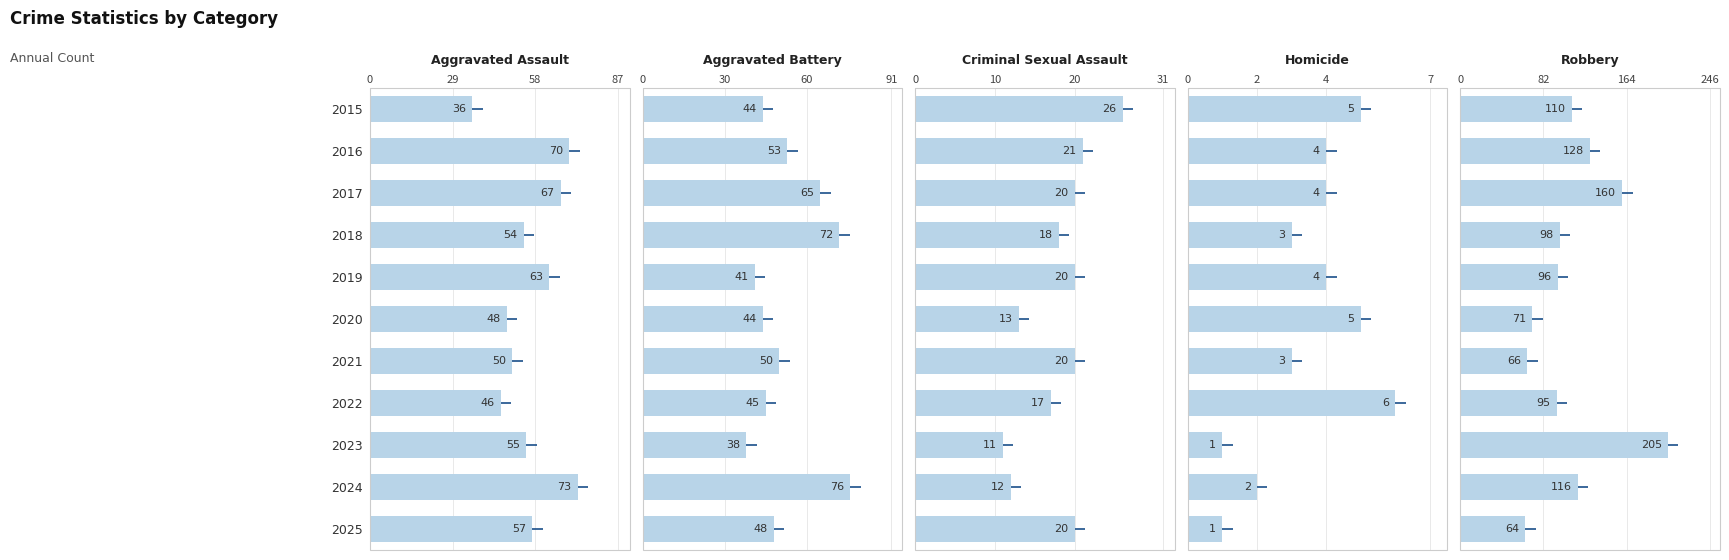

True or false: Criminal Sexual Assault has a value of 37 at 2016.

False